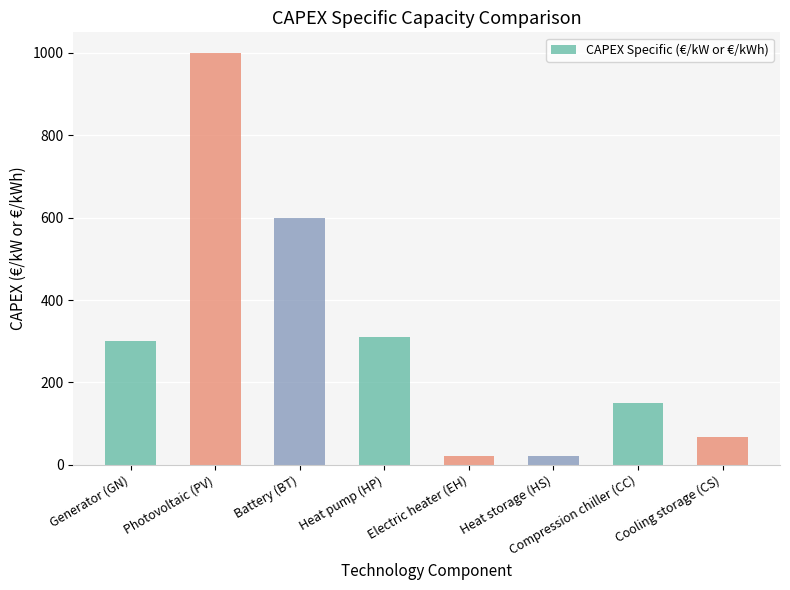

What is the difference between the values at Generator (GN) and Photovoltaic (PV)?

700.0